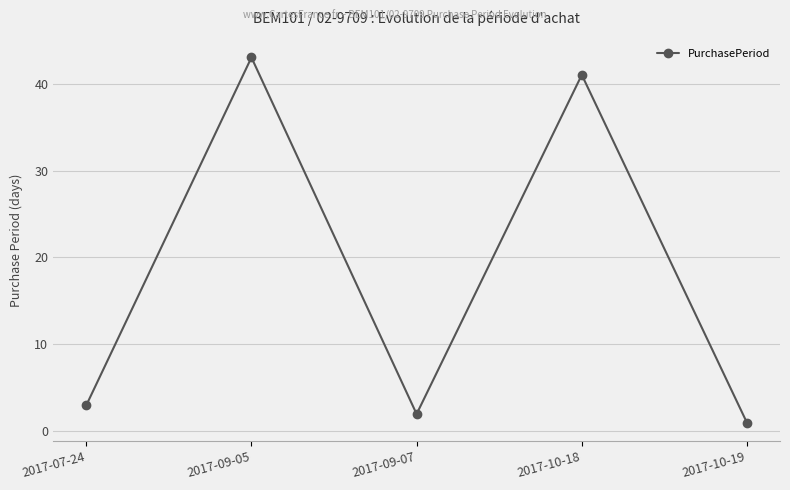

Where is the first local maximum?

2017-09-05